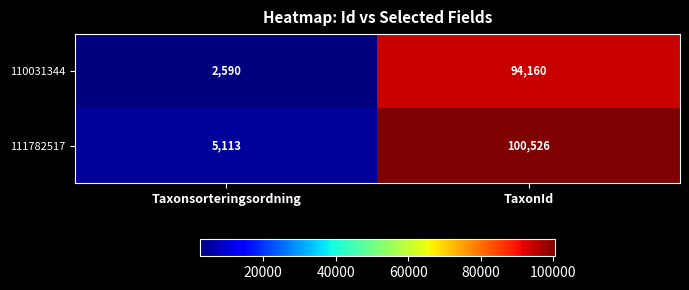

Read the 111782517 value at TaxonId, to the nearest 100.

100500